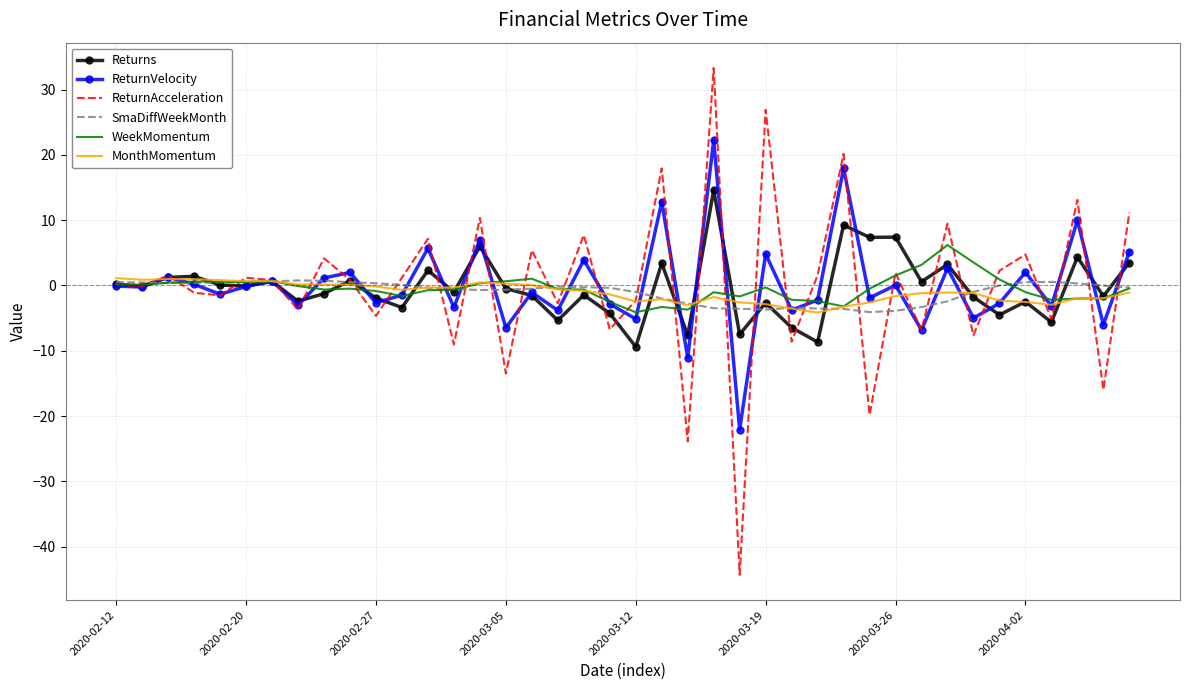

True or false: ReturnAcceleration and ReturnVelocity cross at least once.

True